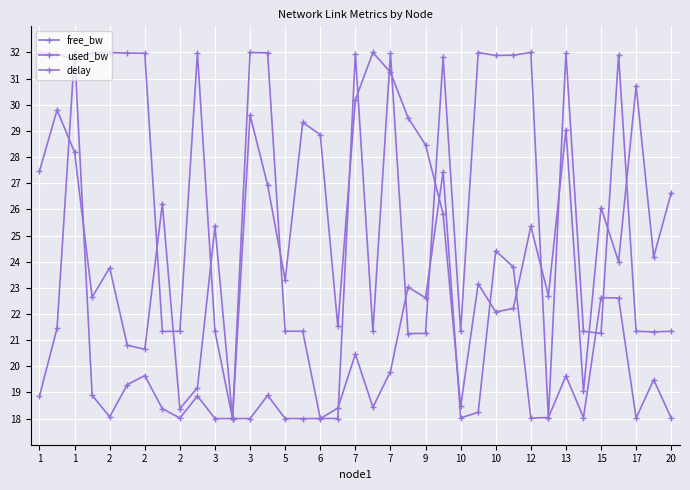

Does the chart display data point markers on the line(s)?

Yes